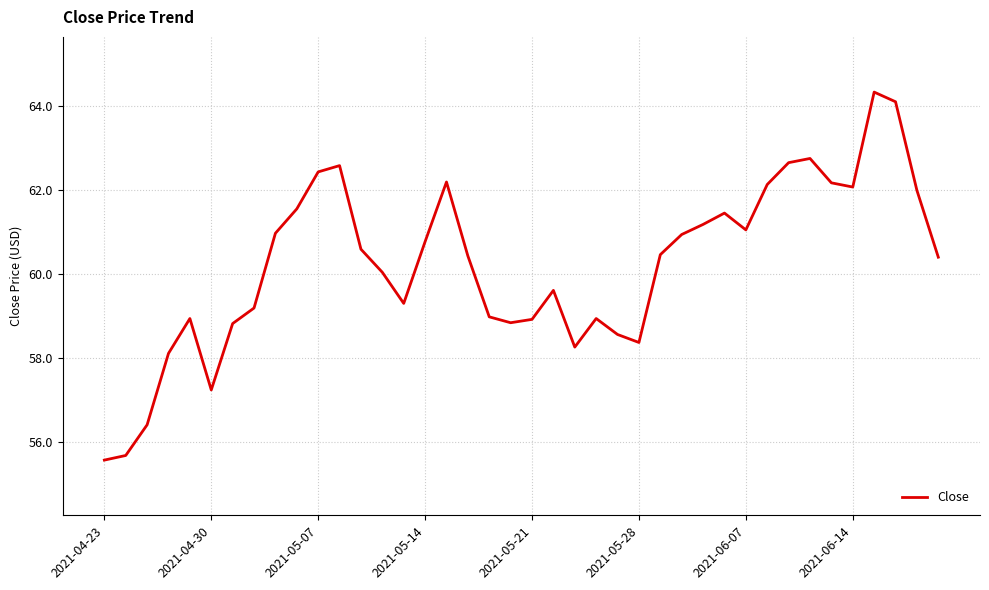

What is the difference between the maximum and minimum values?

8.8